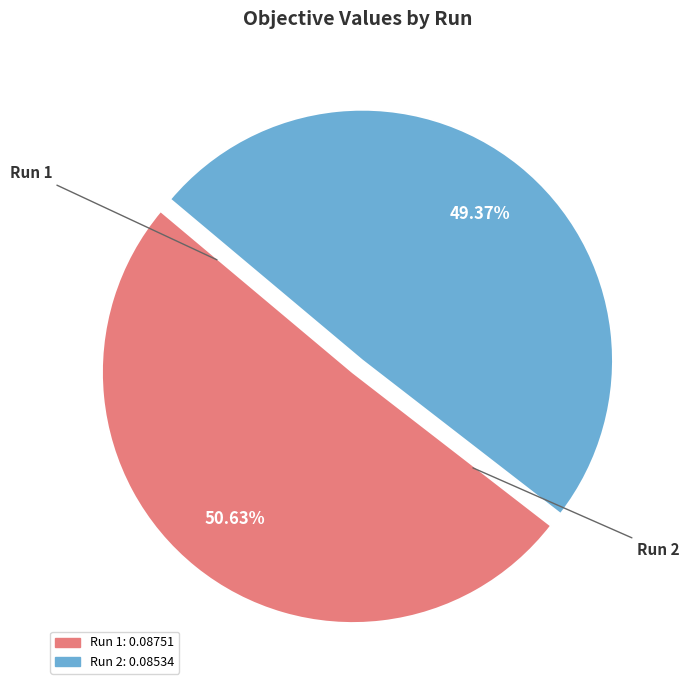

To the nearest percent, what is the difference between the Run 2 and Run 1 slice percentages?

1%